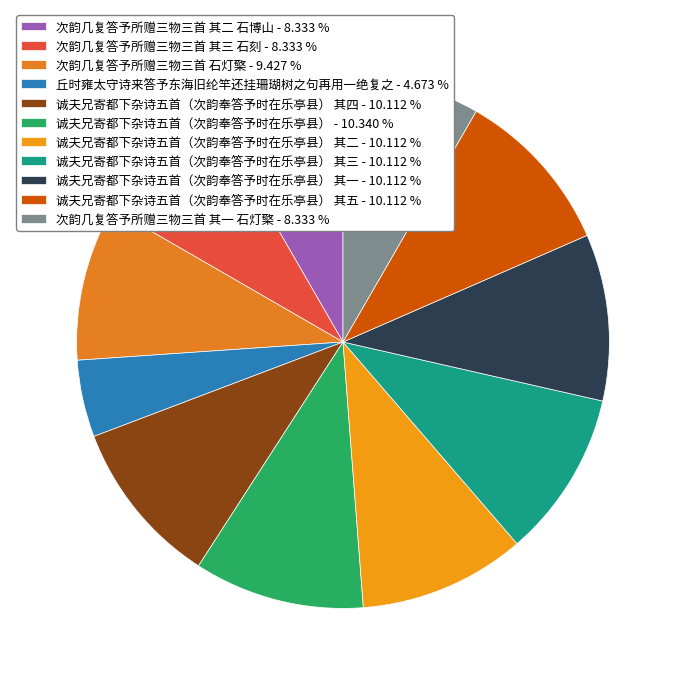

How many segments does this pie chart have?

11